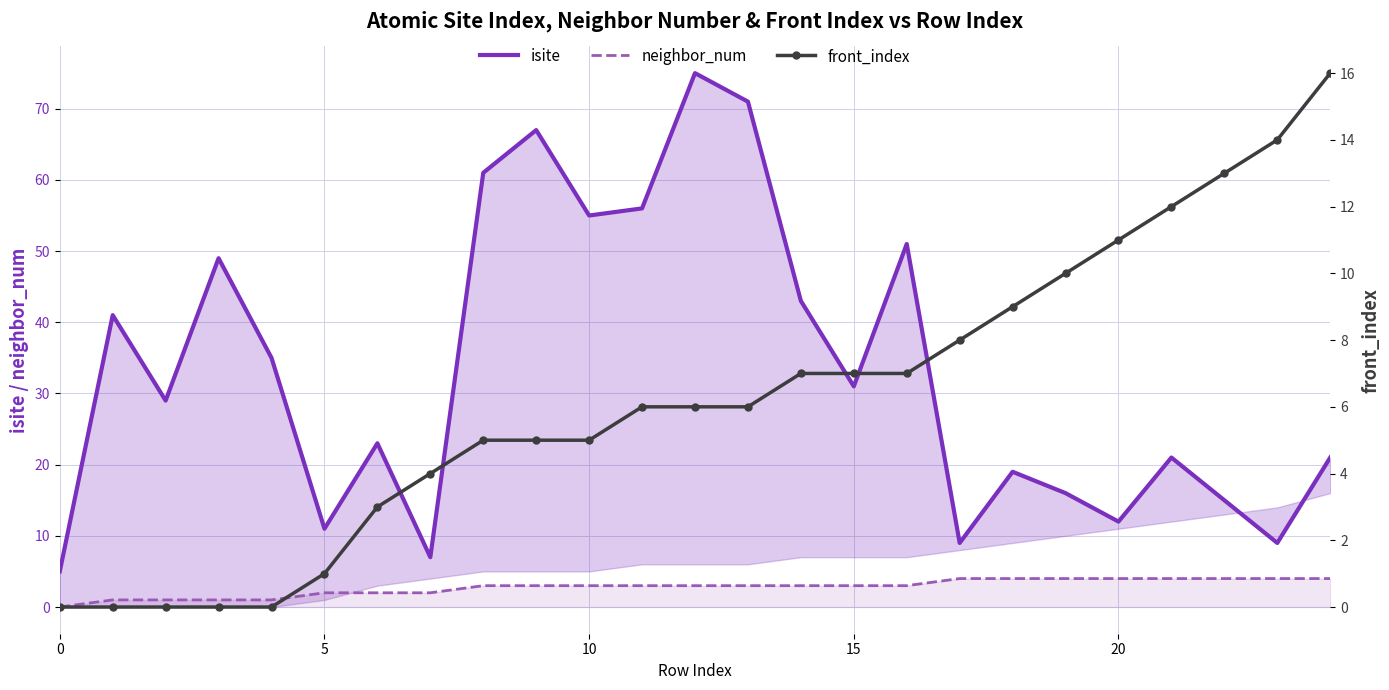

Reading left to right, what are all the values shown in this chart?

isite: 5	41	29	49	35	11	23	7	61	67	55	56	75	71	43	31	51	9	19	16	12	21	15	9	21
neighbor_num: 0	1	1	1	1	2	2	2	3	3	3	3	3	3	3	3	3	4	4	4	4	4	4	4	4
front_index: 0	0	0	0	0	1	3	4	5	5	5	6	6	6	7	7	7	8	9	10	11	12	13	14	16